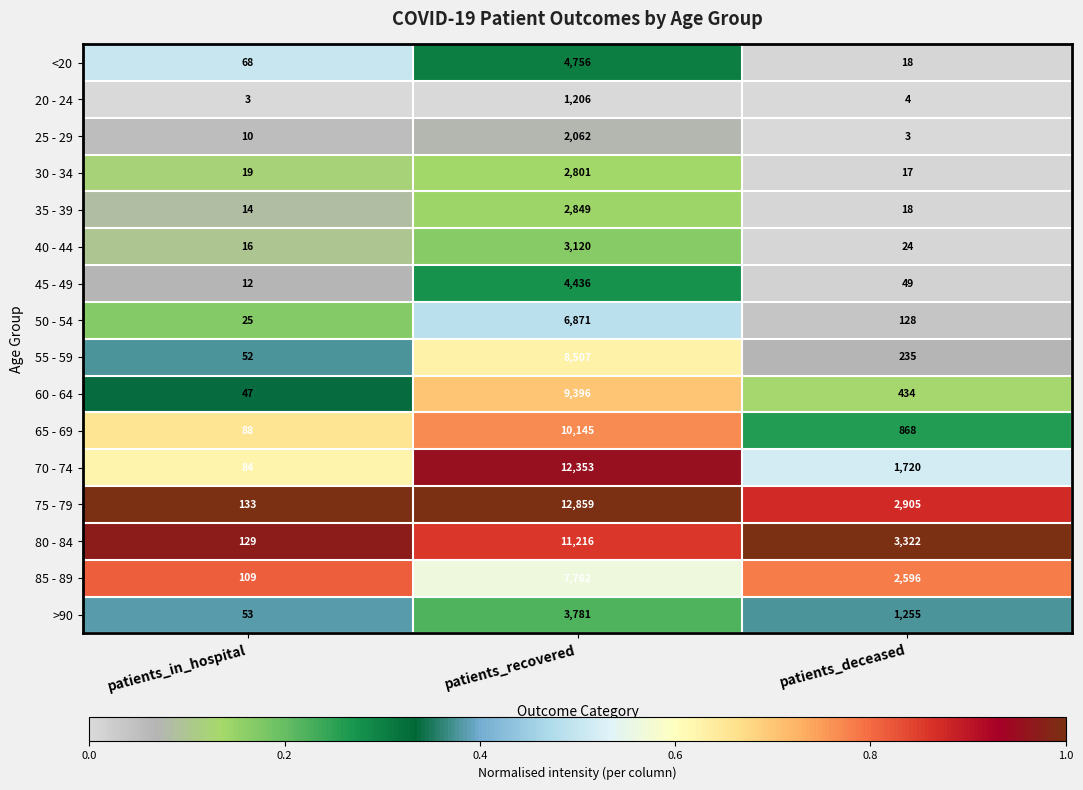

The value of 20 - 24 at patients_deceased is 7. True or false?

False